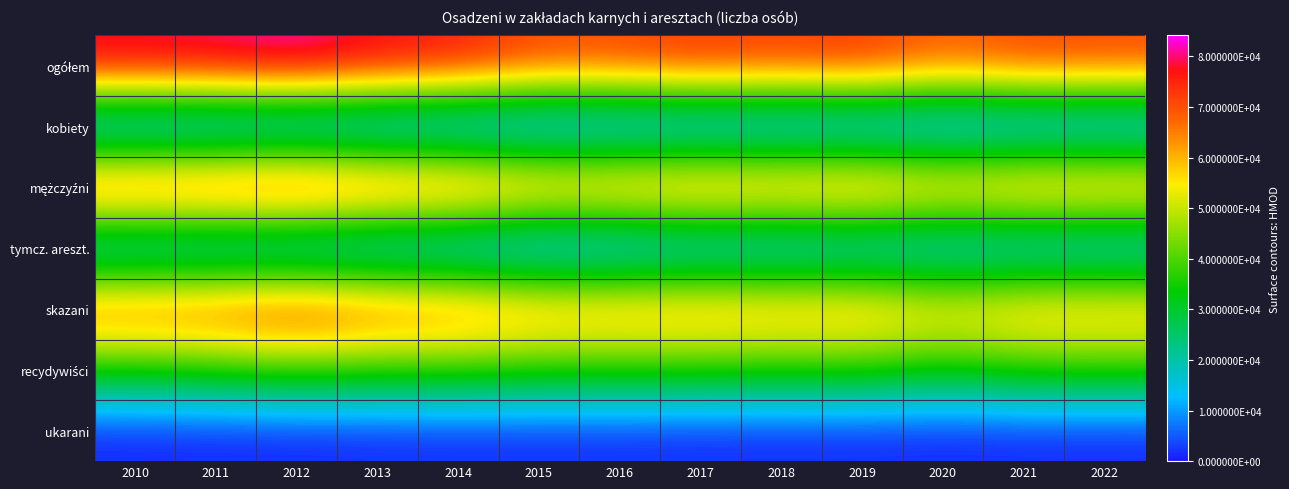

What is the spread (max minus min) of values at 2010?

80256